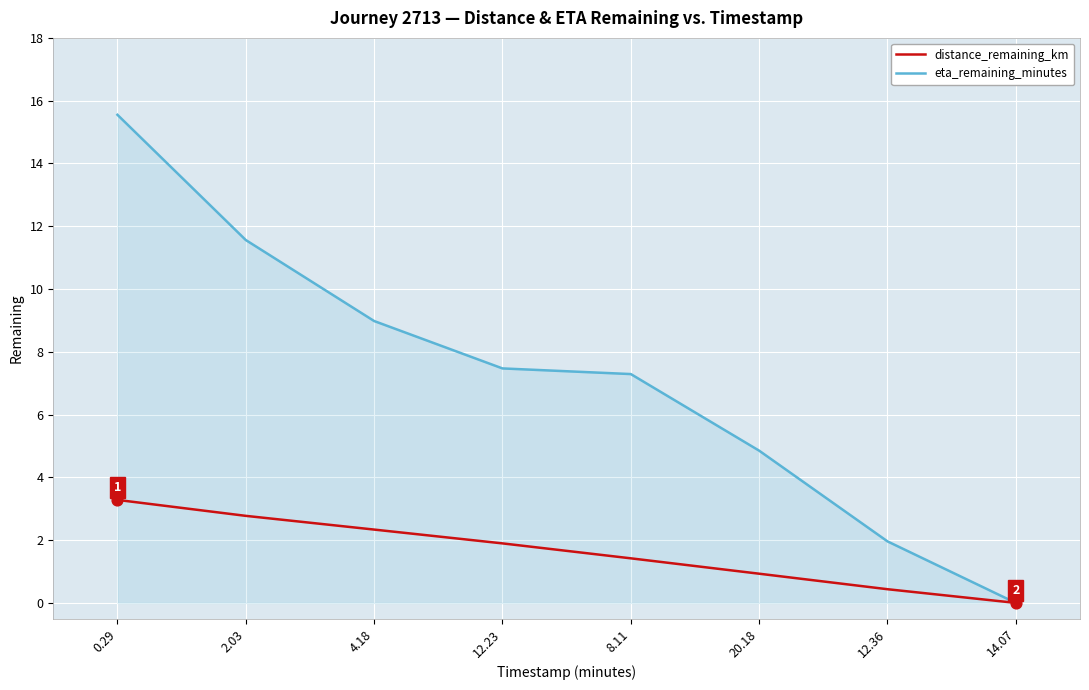

Is the value of distance_remaining_km at 4.18 greater than the value of eta_remaining_minutes at 12.36?

Yes